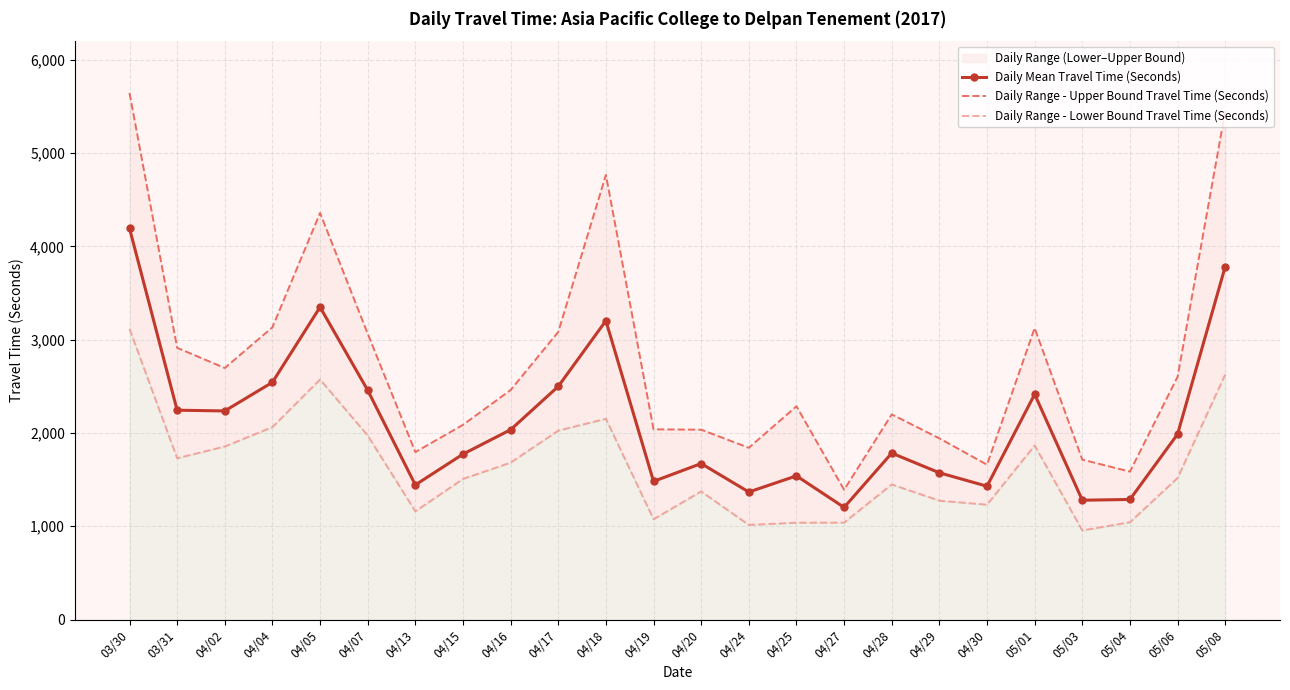

What is the maximum value for Daily Range - Lower Bound Travel Time (Seconds)?

3116